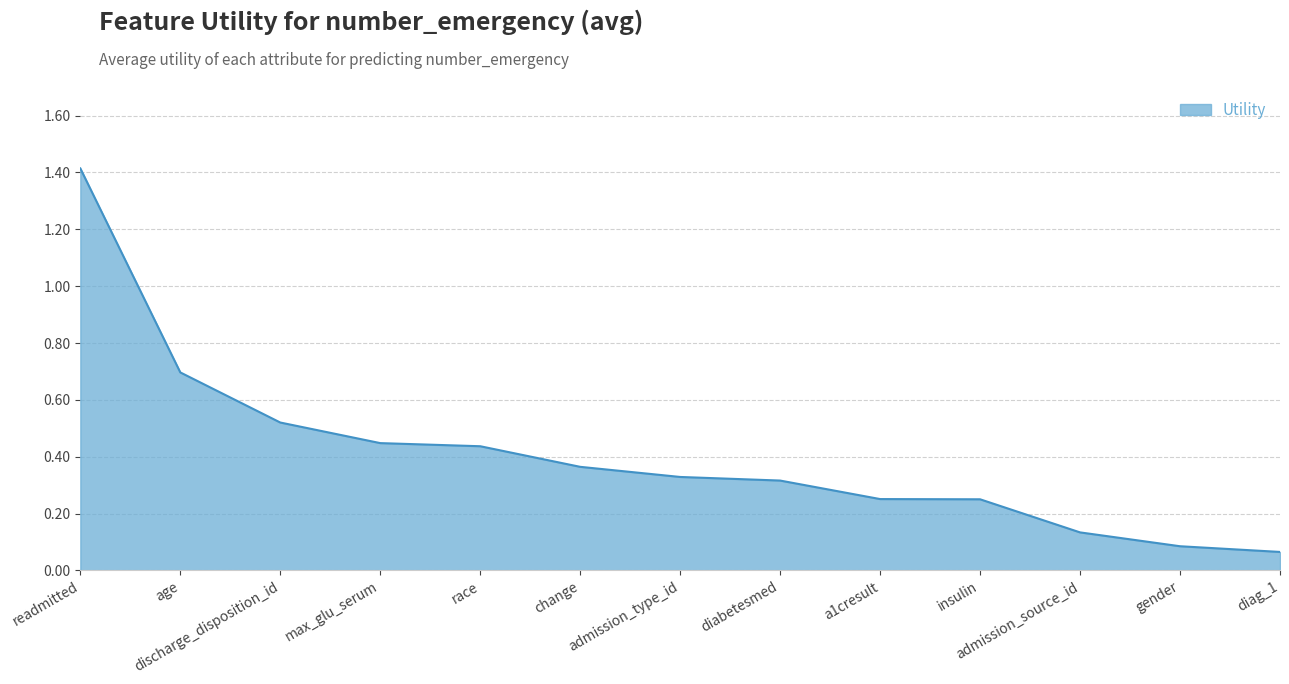

The chart shows a value of 0.3 at diabetesmed. True or false?

True